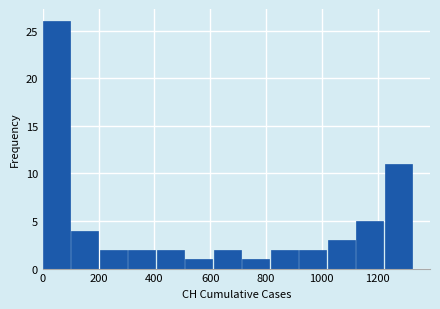

Reading left to right, transcribe this chart: for each bar, give the range it covers on the x-axis and its height. Neither the bar edges nor the heights are printed on the chart, so give them approximately, as read against the axes.

0 to 100: 26
100 to 200: 4
200 to 300: 2
300 to 400: 2
400 to 520: 2
520 to 620: 1
620 to 720: 2
720 to 820: 1
820 to 920: 2
920 to 1020: 2
1020 to 1120: 3
1120 to 1220: 5
1220 to 1320: 11